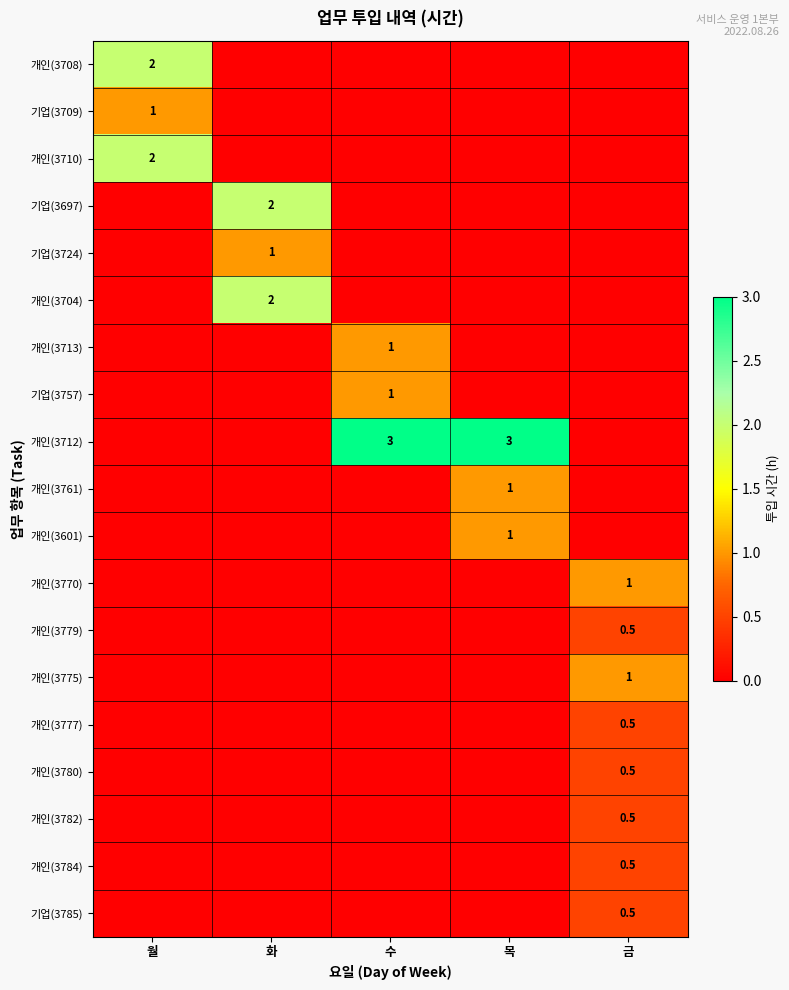

True or false: 기업(3757) has a value of 1.0 at 수.

True